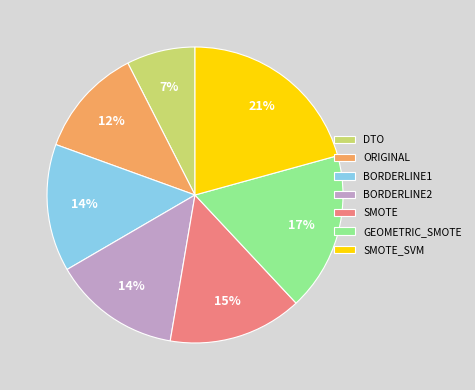

Combined, do ORIGINAL and BORDERLINE1 account for over 50%?

No